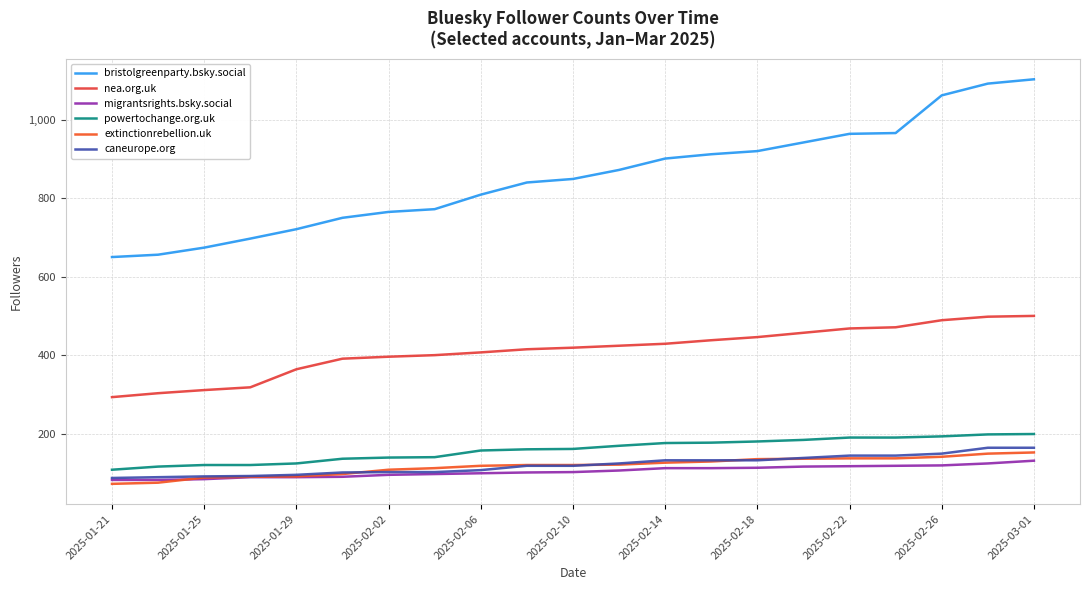

What is the difference between the second highest and minimum values in the extinctionrebellion.uk series?

77